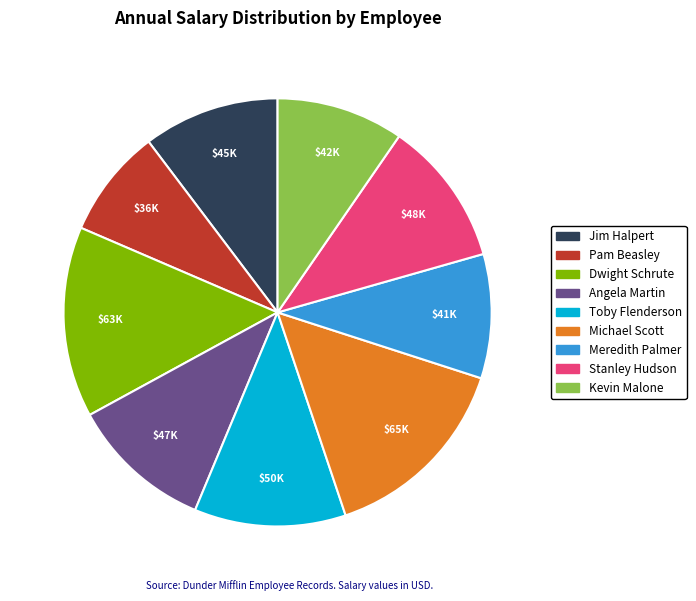

How many segments does this pie chart have?

9